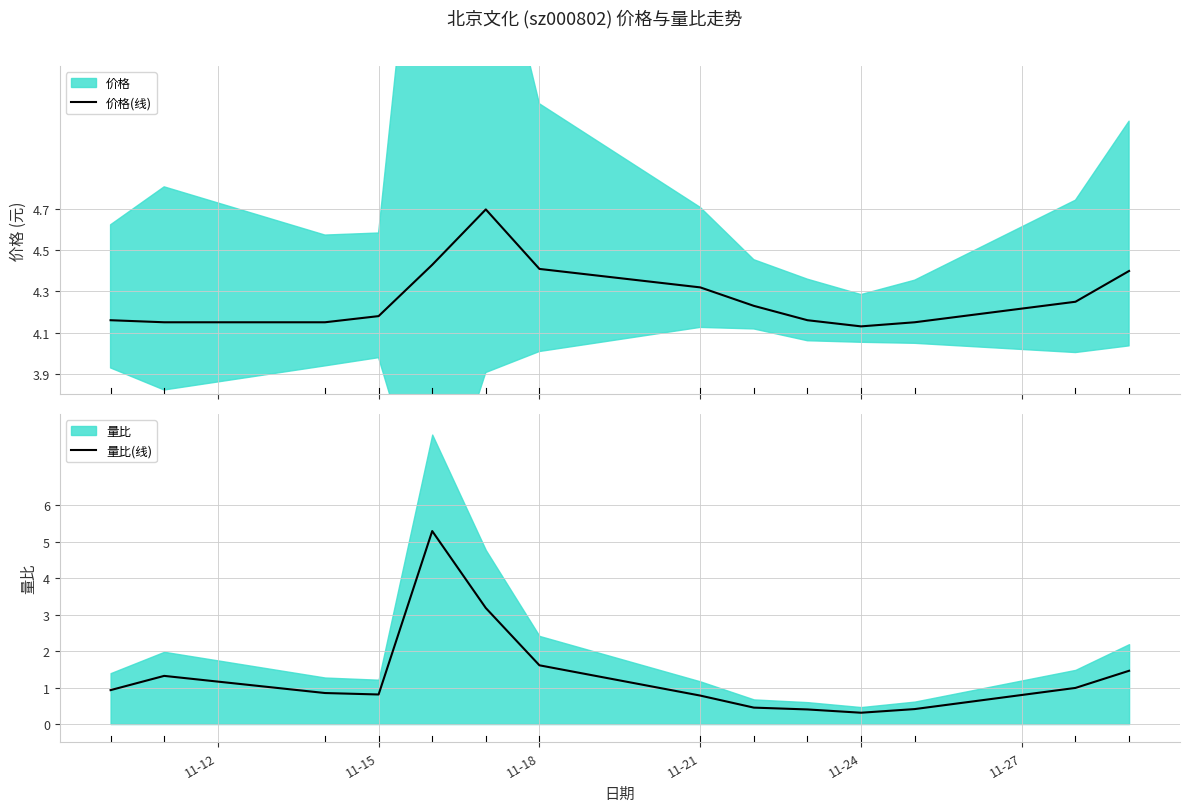

The value of 量比(线) at 11-21 is 1.3. True or false?

False